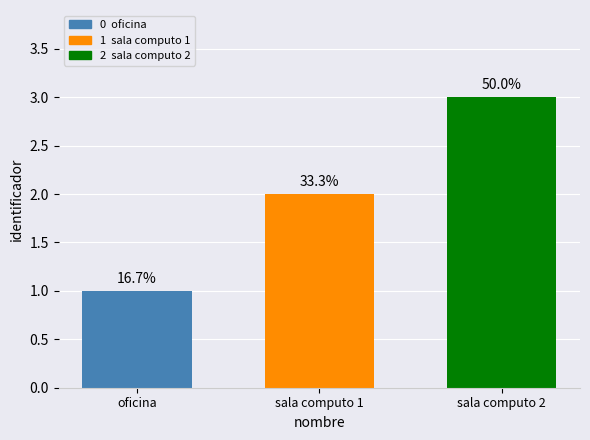

How many bars are there in total?

3